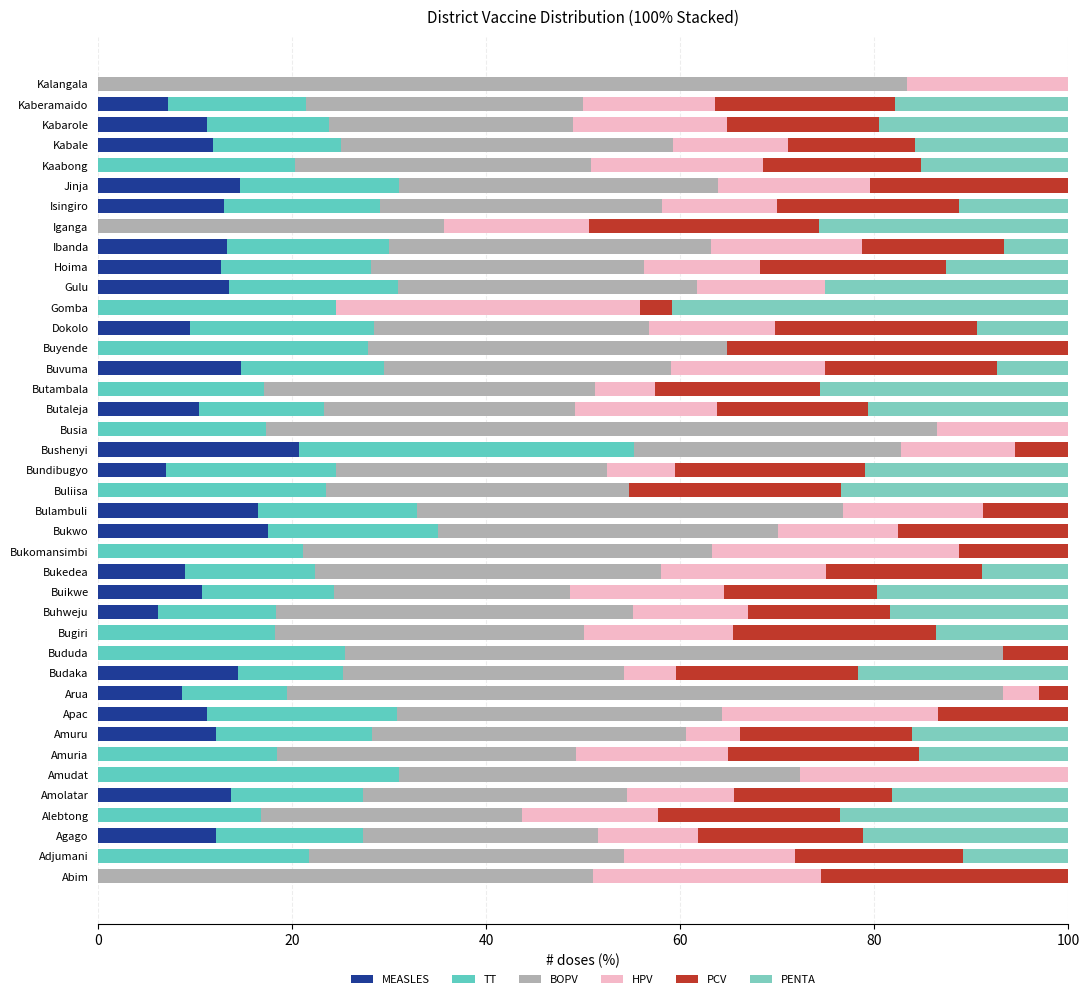

How many series are shown in this chart?

6